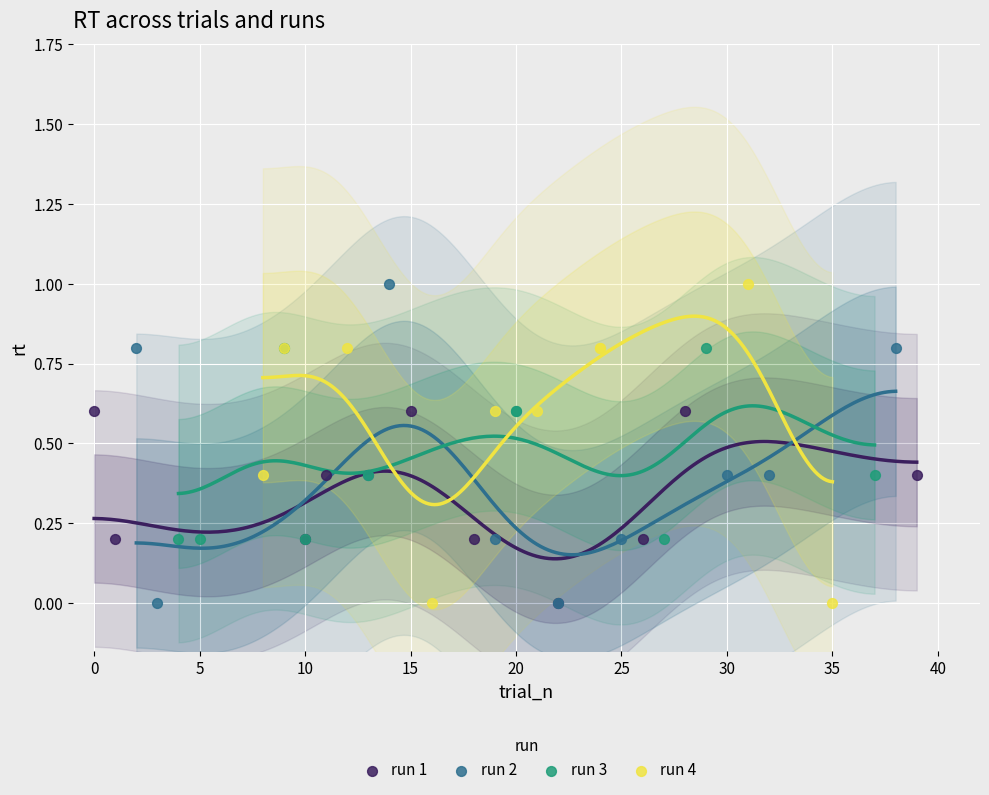

What are all the series names shown in the legend?

run 1, run 2, run 3, run 4